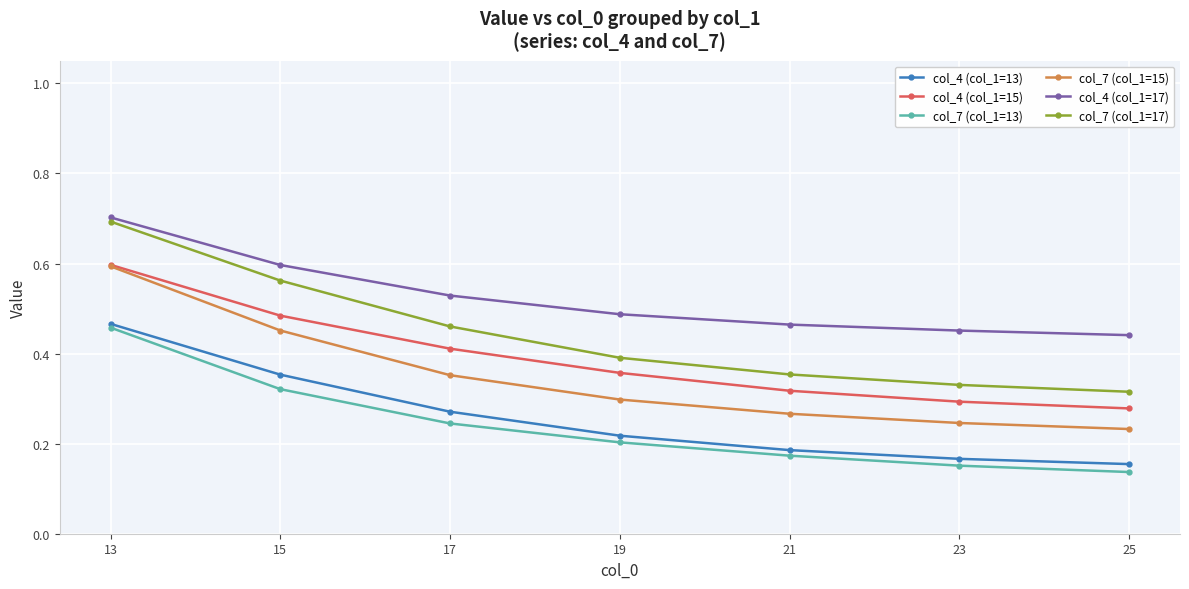

What is the highest value of the col_7 (col_1=17) series?

0.7